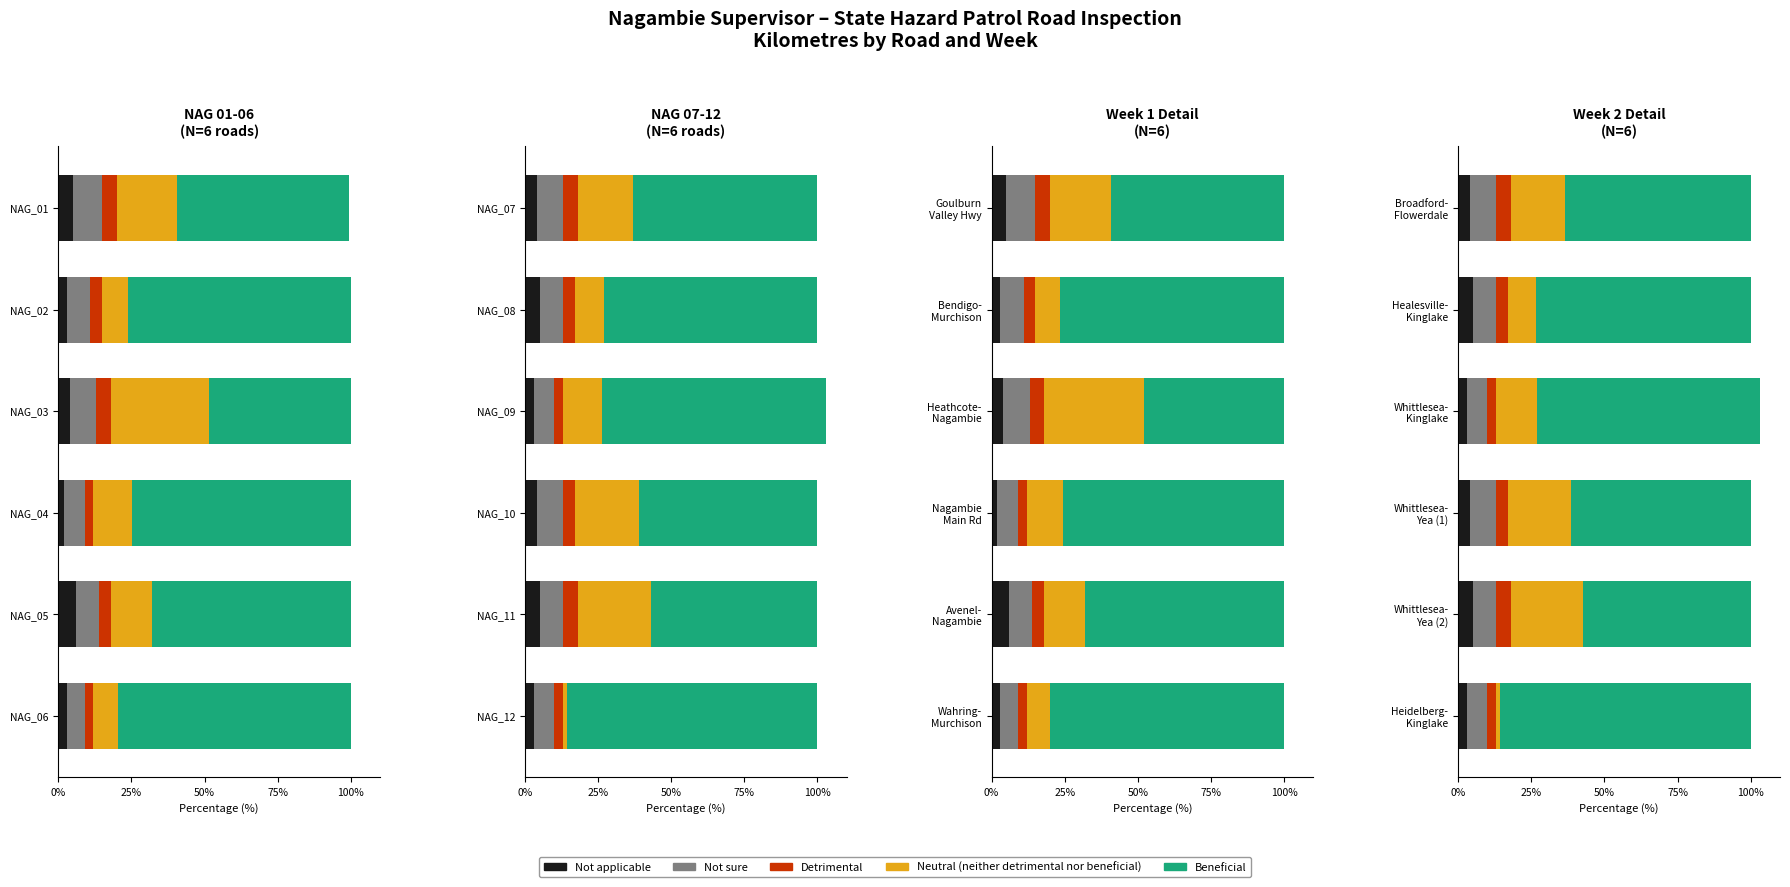

The value of Neutral at Whittlesea- Yea (1) is 32.7. True or false?

False